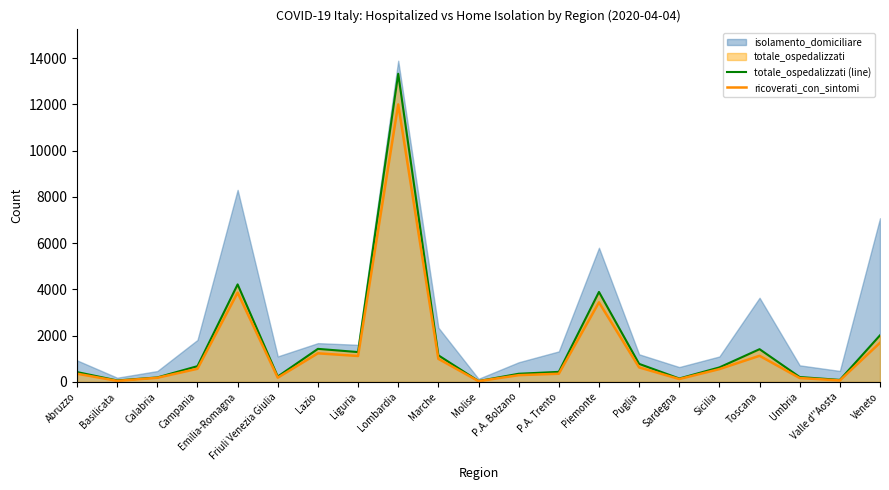

The value of ricoverati_con_sintomi at Emilia-Romagna is 1611. True or false?

False